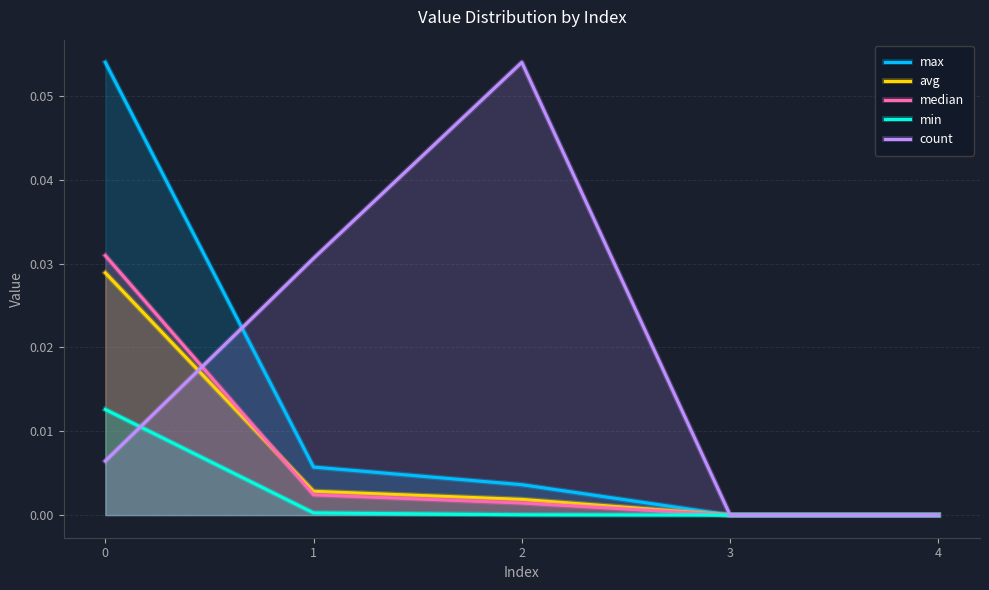

Reading left to right, transcribe all the data shown in this chart.

max: 0.1	0.0	0.0	0.0	0.0
avg: 0.0	0.0	0.0	0.0	0.0
median: 0.0	0.0	0.0	0.0	0.0
min: 0.0	0.0	0.0	0.0	0.0
count: 0.0	0.0	0.1	0.0	0.0